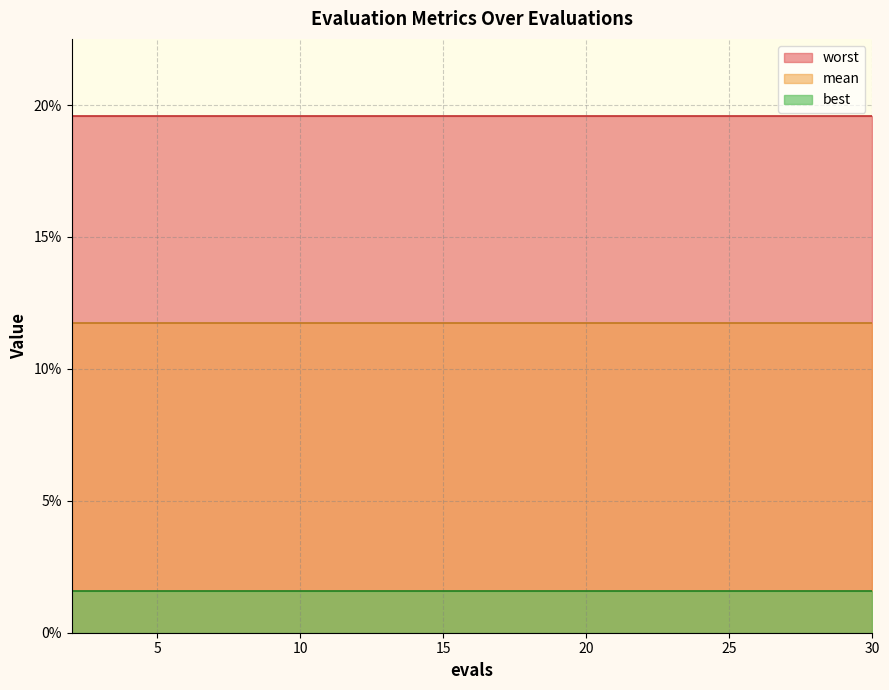

List the series in order of their overall mean, highest first.

worst, mean, best